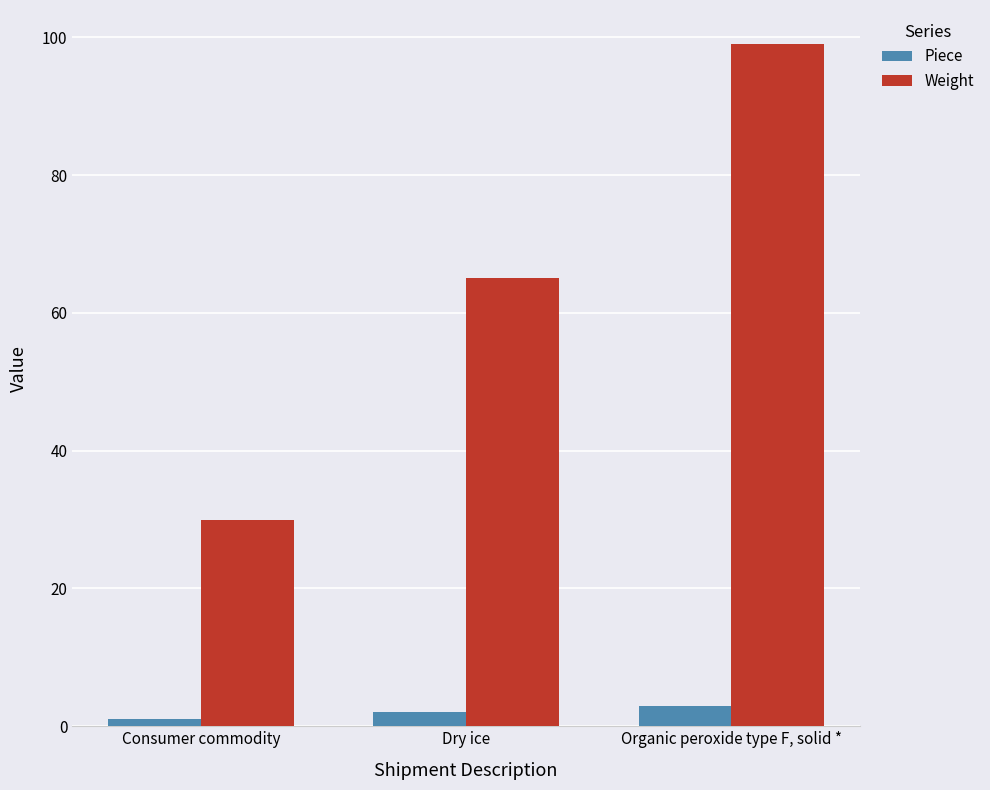

Count the number of categories in the chart.

3